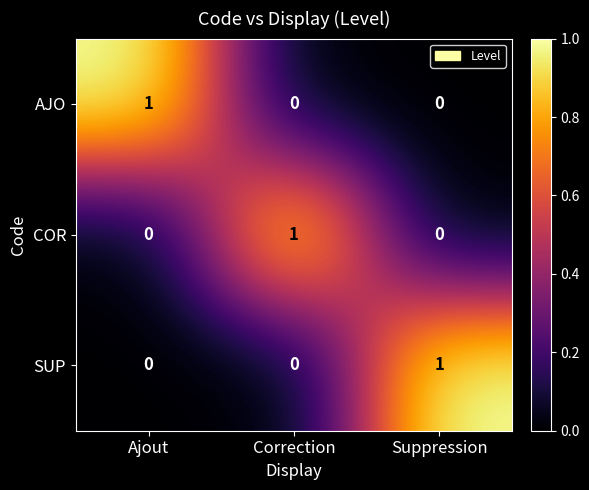

Which category has the highest value in the SUP series?

Suppression